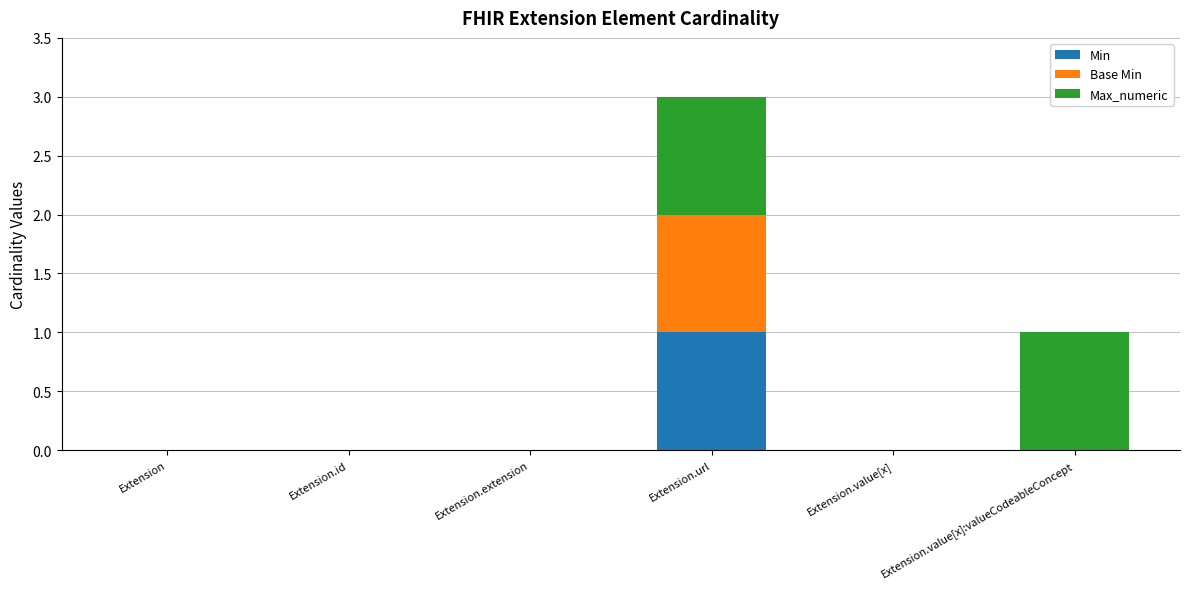

At which category is the sum across all series the highest?

Extension.url